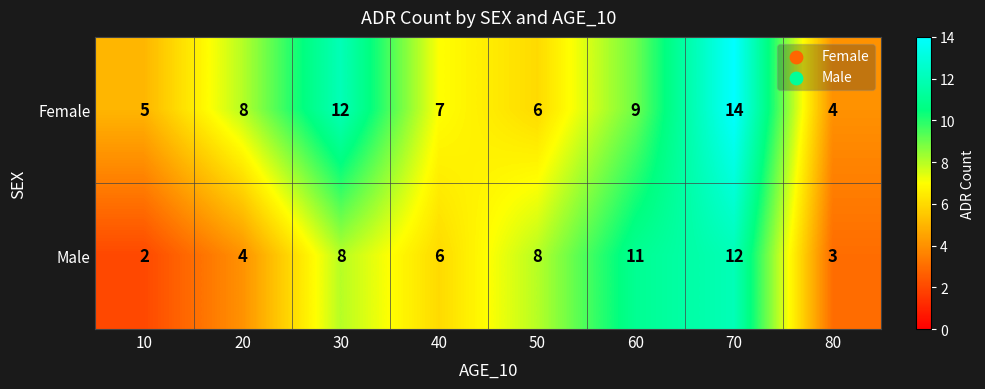

What is the spread (max minus min) of values at 20?

4